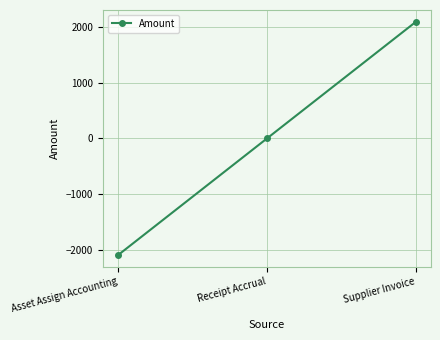

Rank the categories by value from highest to lowest.

Supplier Invoice, Receipt Accrual, Asset Assign Accounting